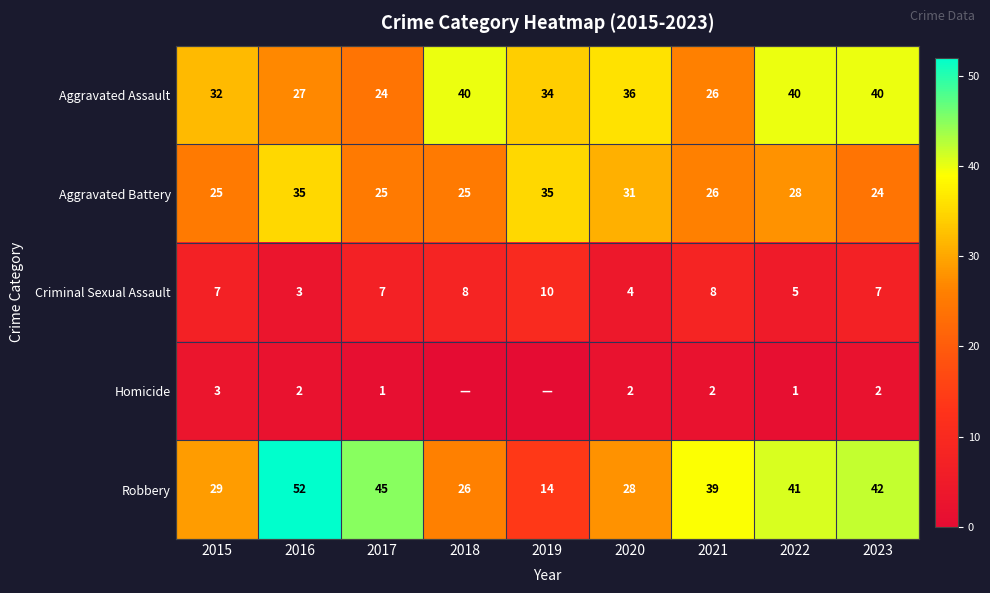

True or false: Aggravated Battery has a value of 28 at 2022.

True